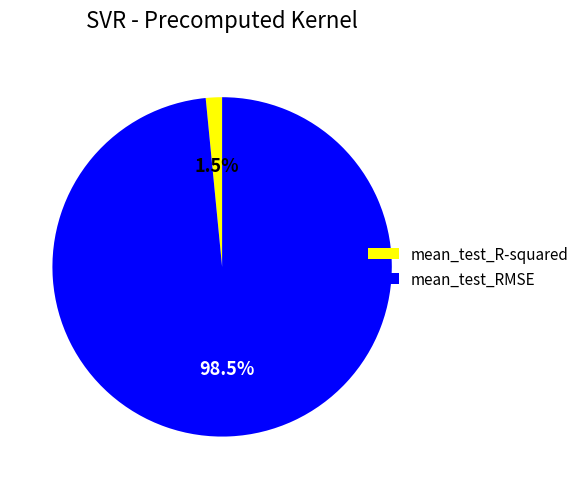

To the nearest percent, what is the difference between the largest and smallest slice percentages?

97%